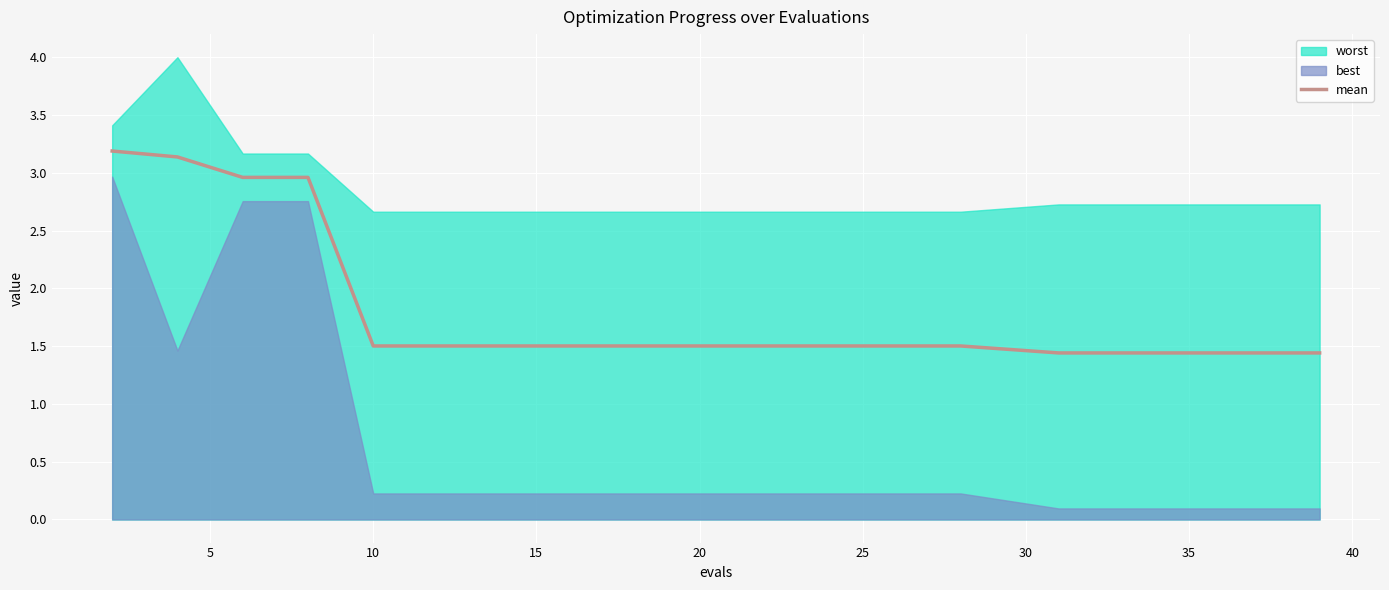

What is the maximum value for mean?

3.2